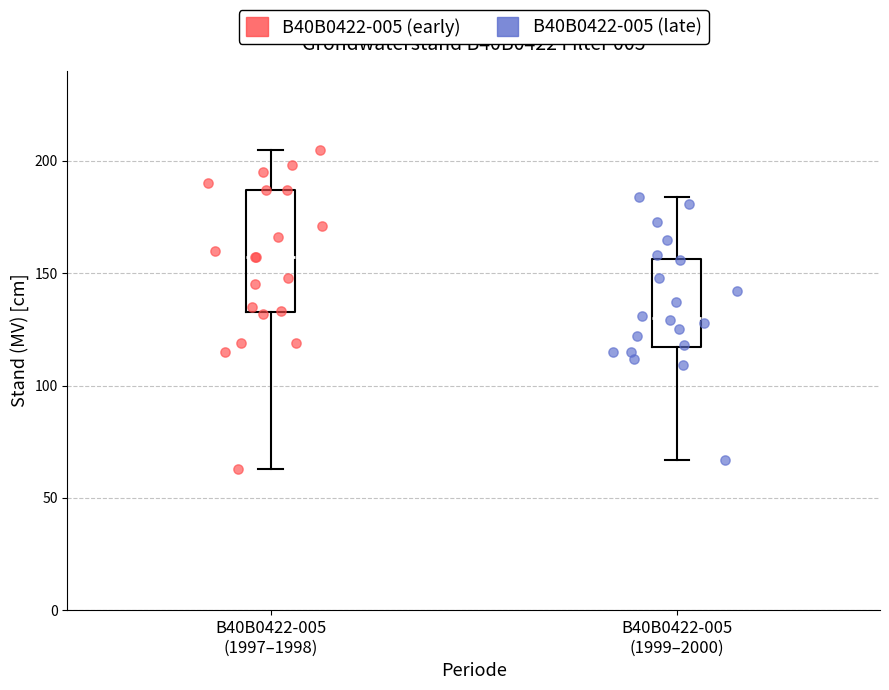

What are all the series names shown in the legend?

B40B0422-005 (early), B40B0422-005 (late)